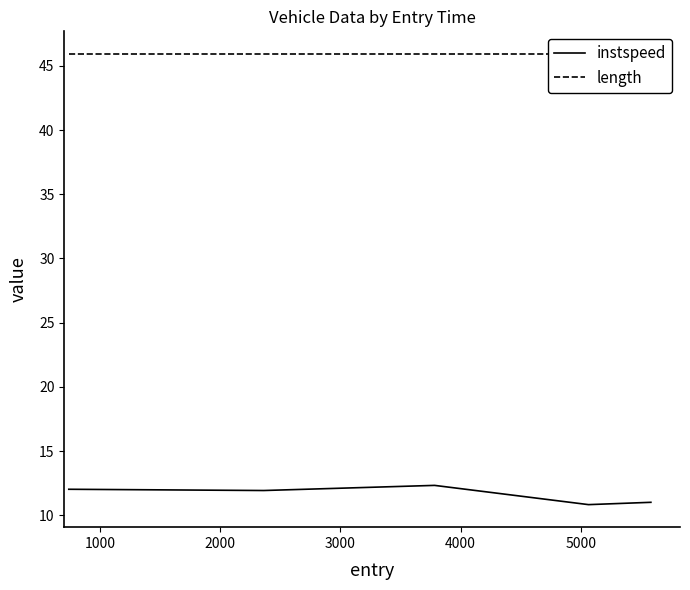

Is the value of length at 2000 greater than the value of instspeed at 4000?

Yes